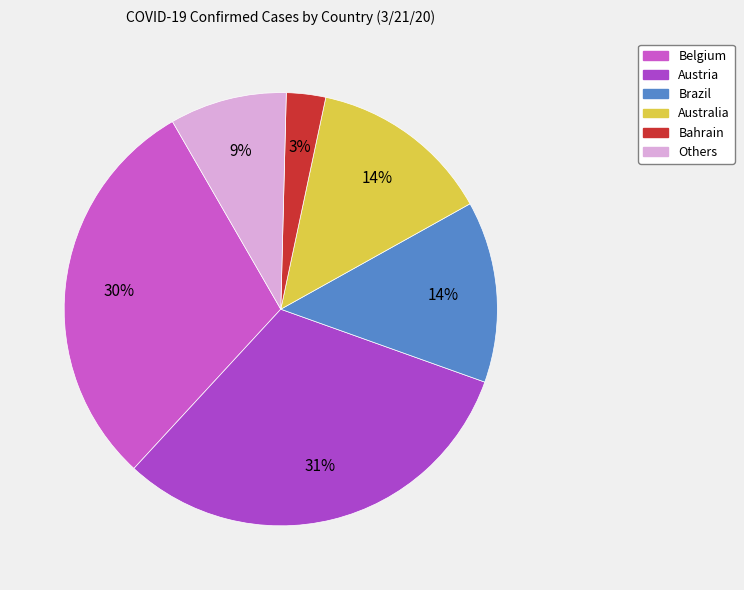

Count the number of slices in the pie.

6